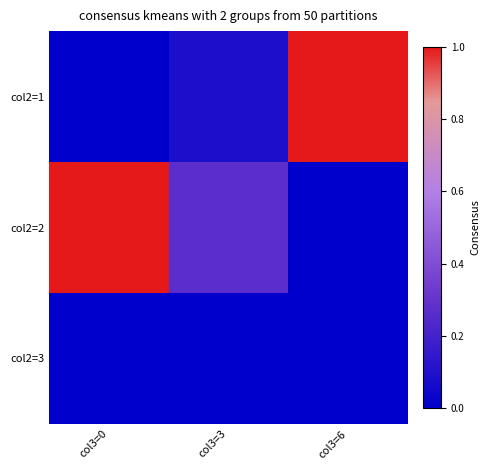

How many categories are shown in the chart?

3